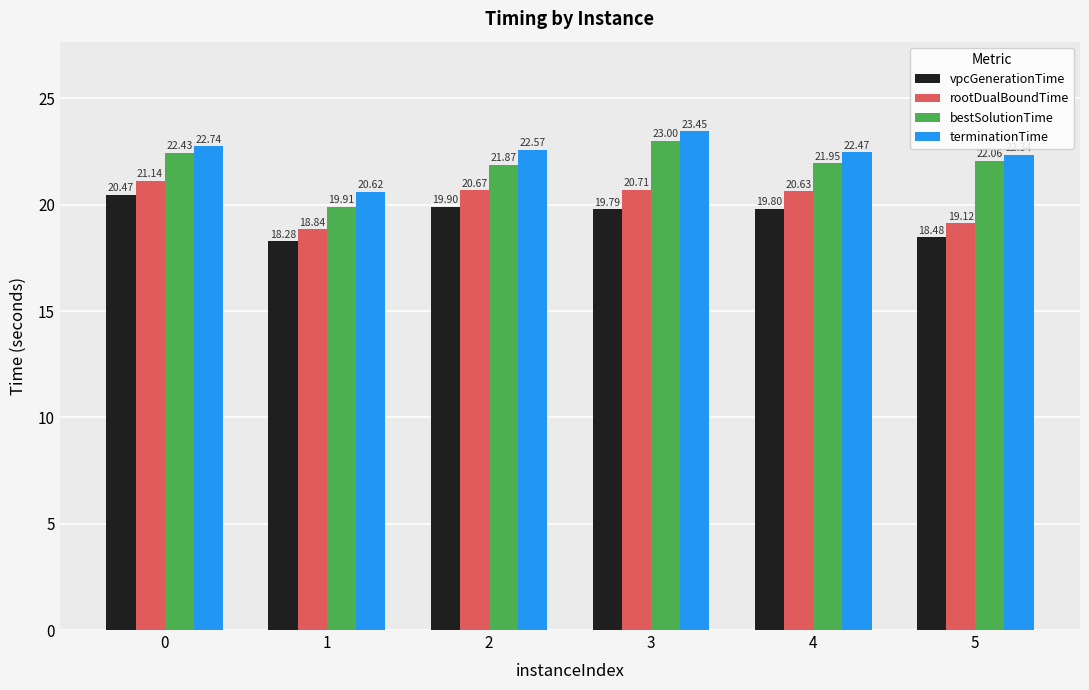

How many values in the vpcGenerationTime series exceed 19?

4